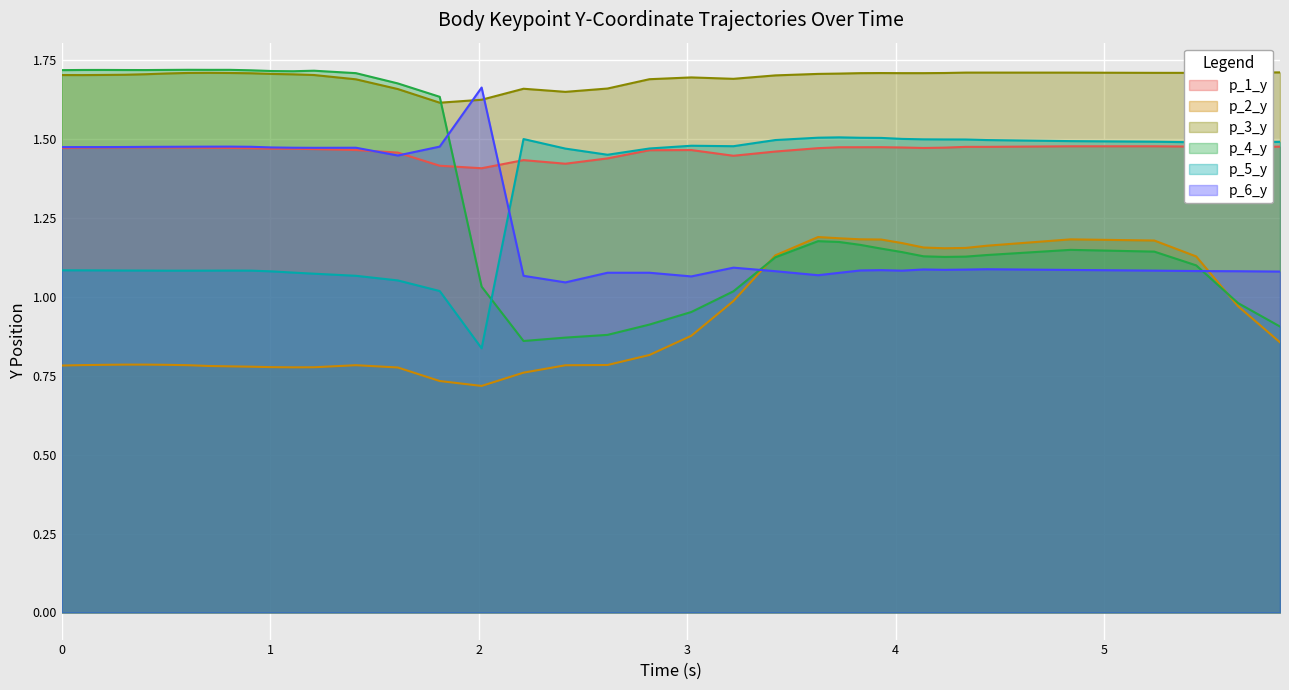

True or false: p_2_y and p_6_y cross at least once.

True